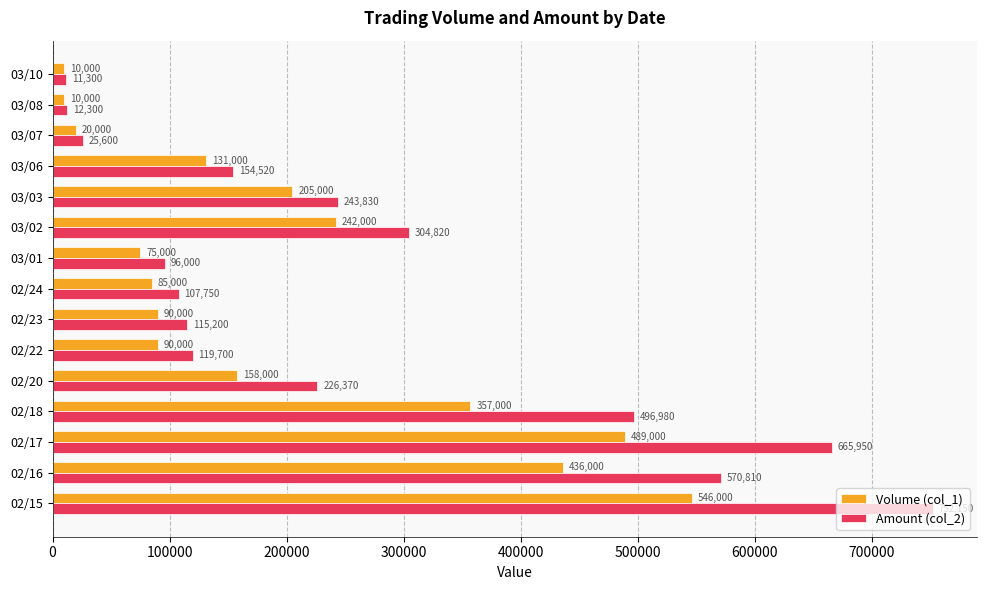

Which series has the widest spread of values?

Amount (col_2)